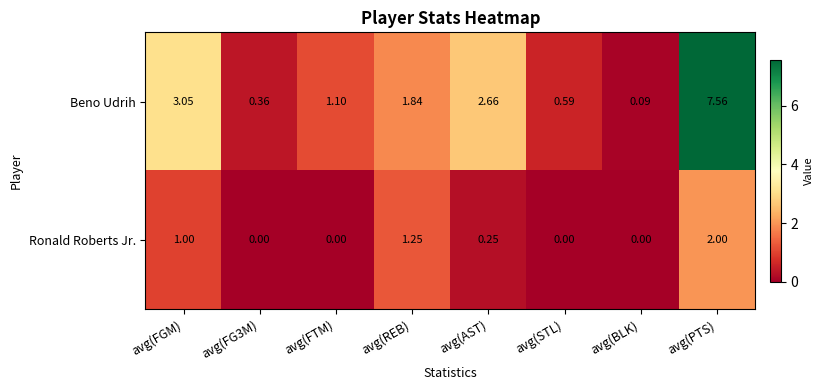

At which category does the chart reach its peak across all series?

avg(PTS)